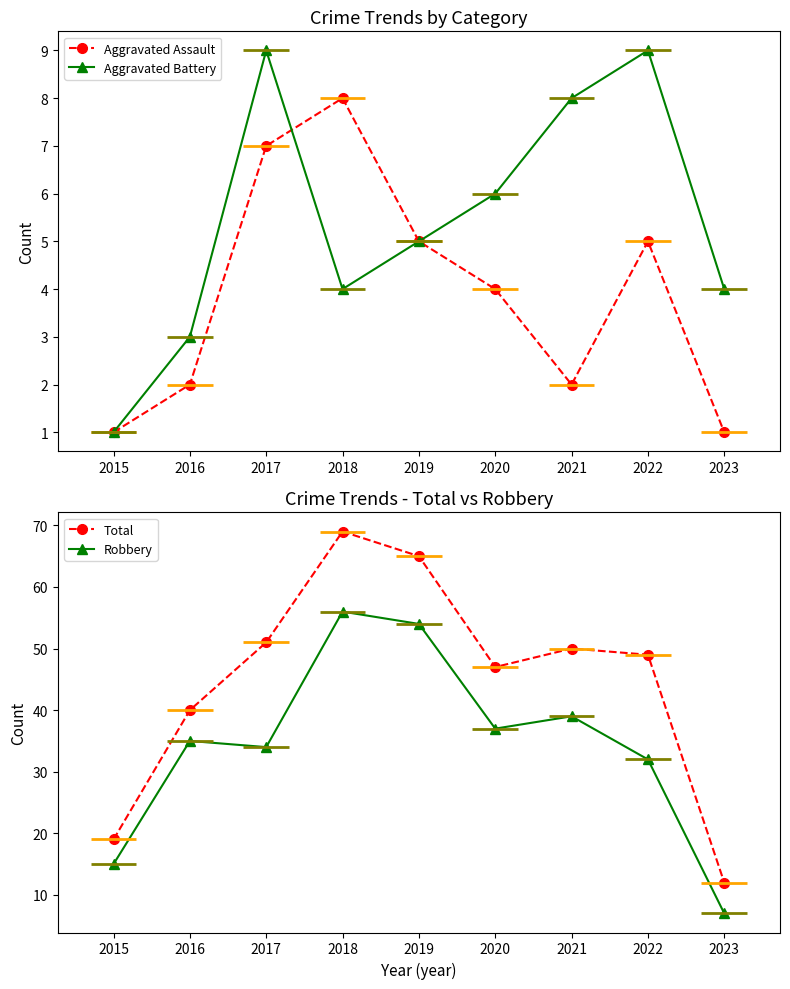

How many data points in Aggravated Assault are above 4?

4